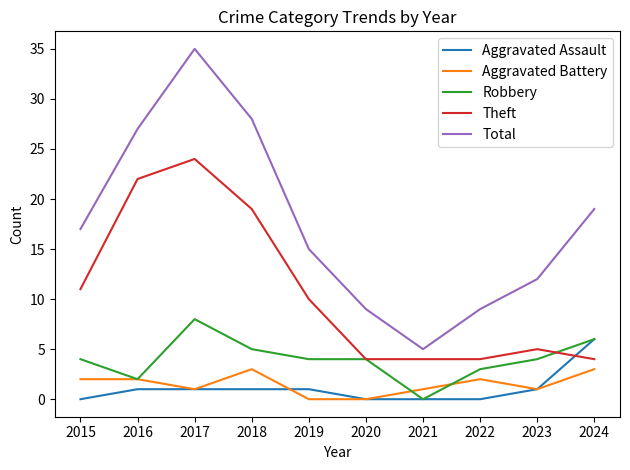

Does the chart have visible grid lines?

No